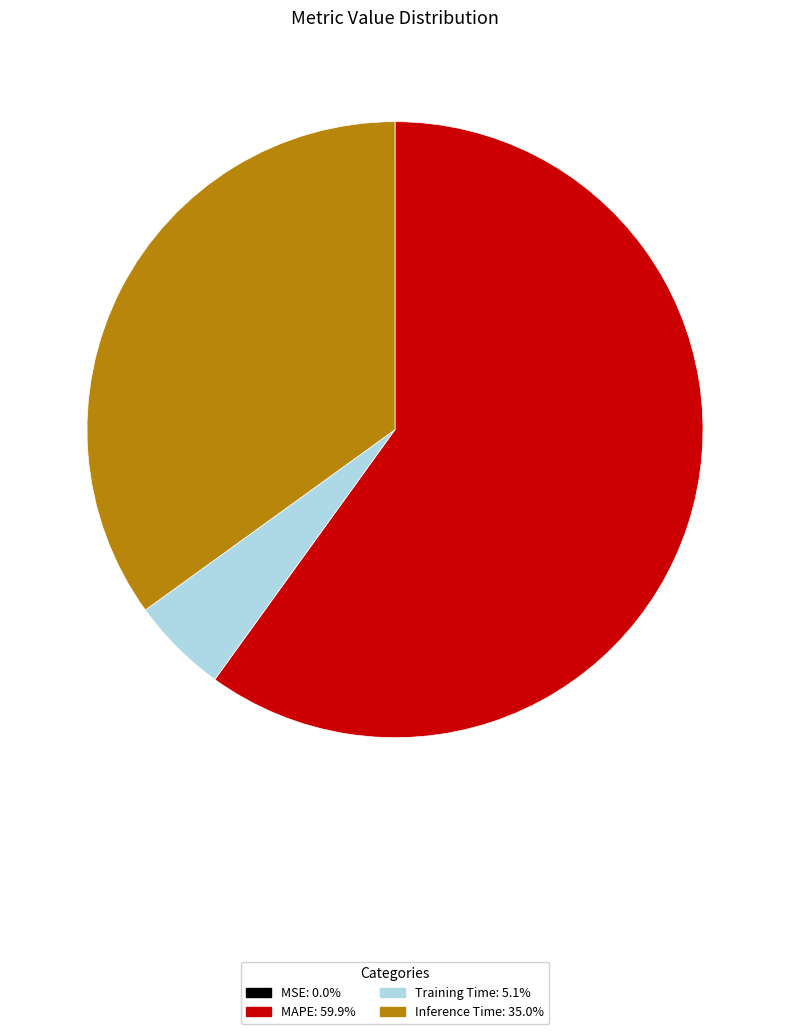

Does any single category account for the majority?

Yes